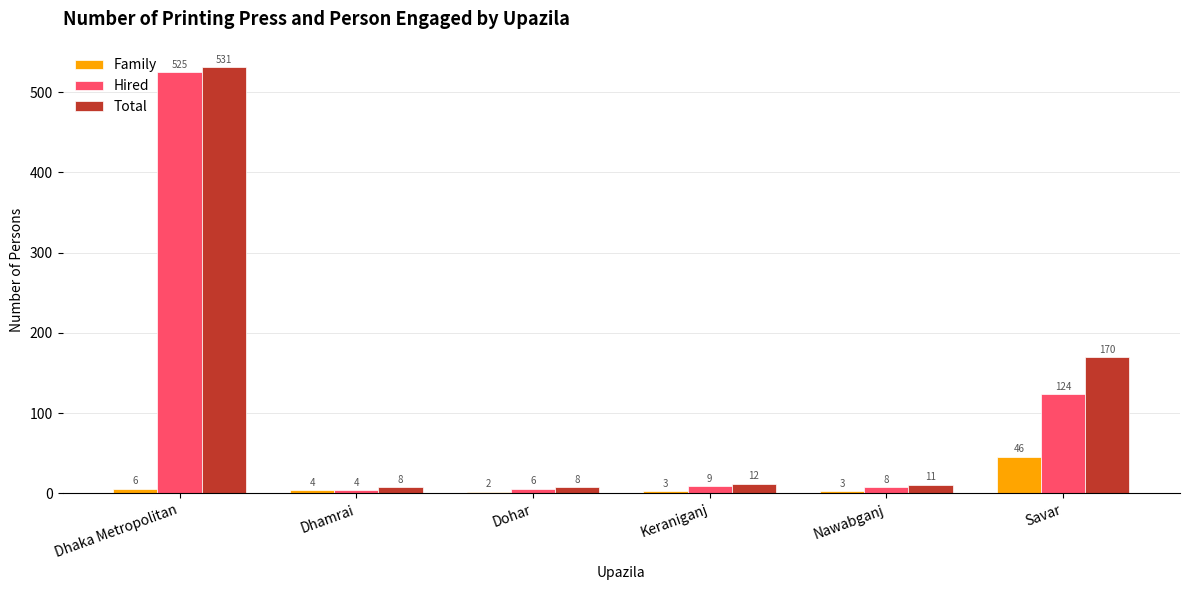

At which label is Family closest to 24?

Dhaka Metropolitan